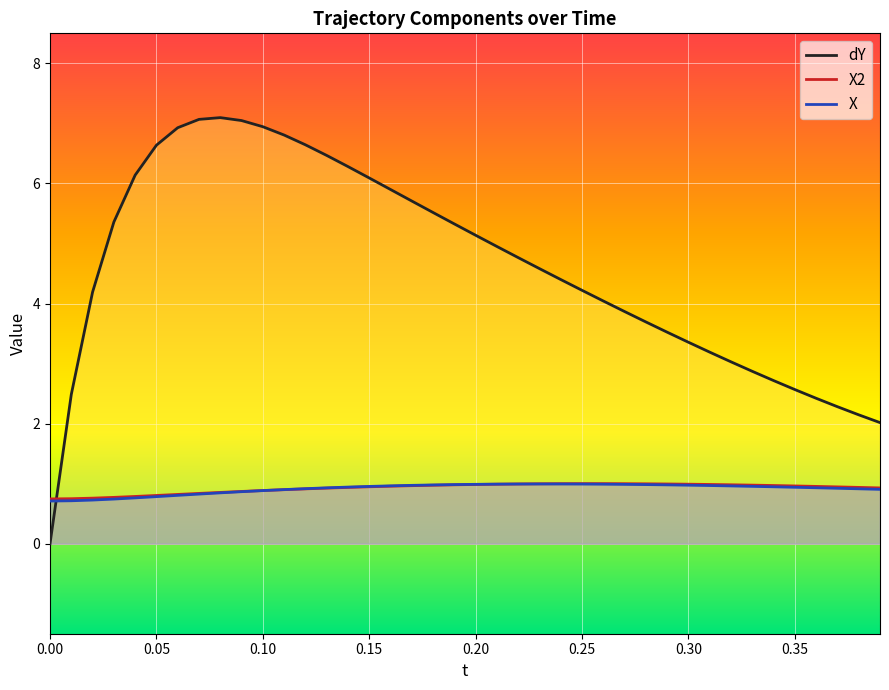

Which series has the widest spread of values?

dY